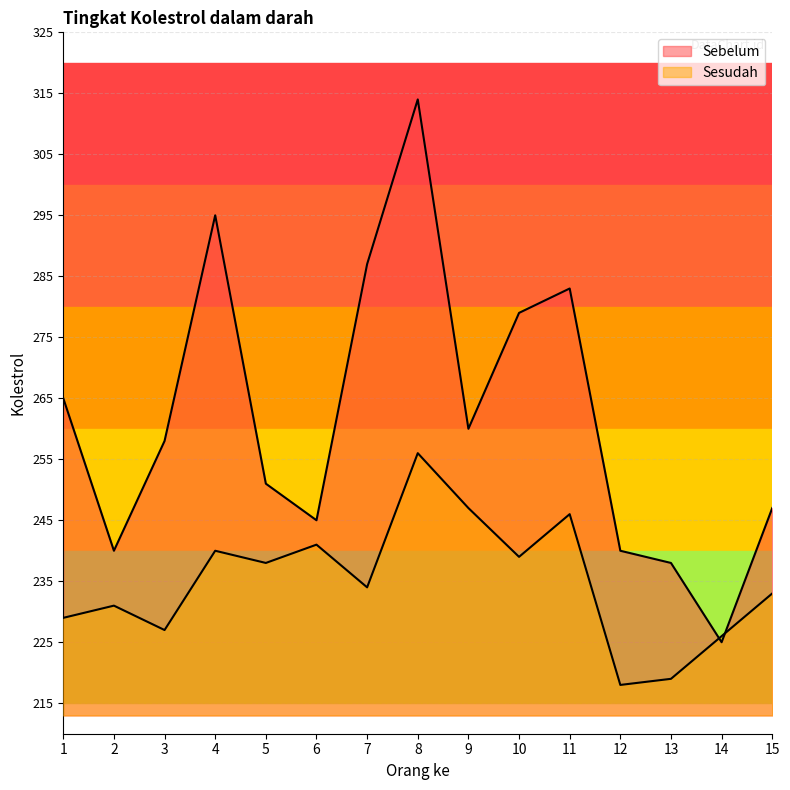

Is the value of Sebelum at 8 greater than the value of Sesudah at 3?

Yes